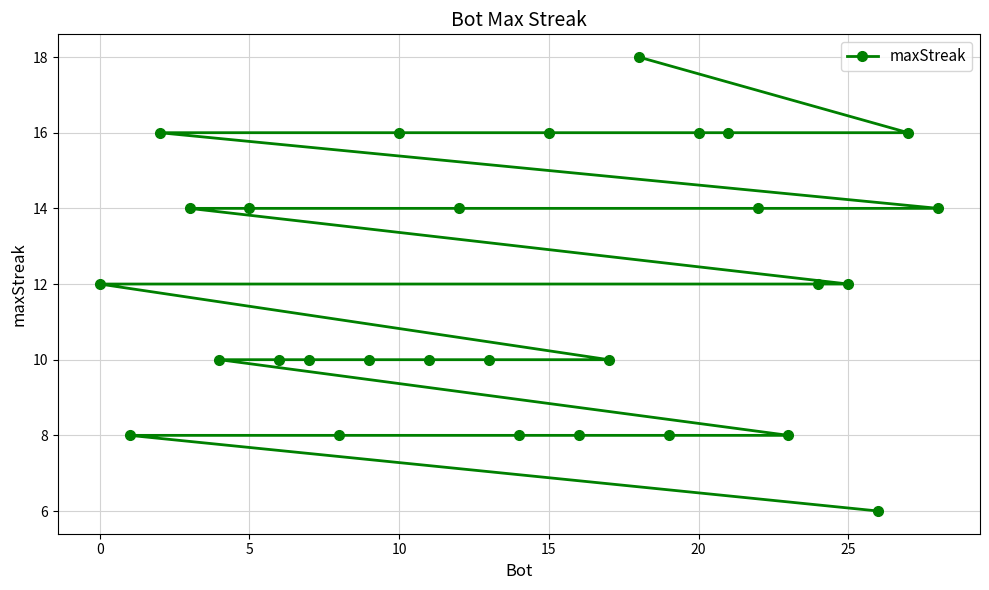

What is the sum of all values?

344